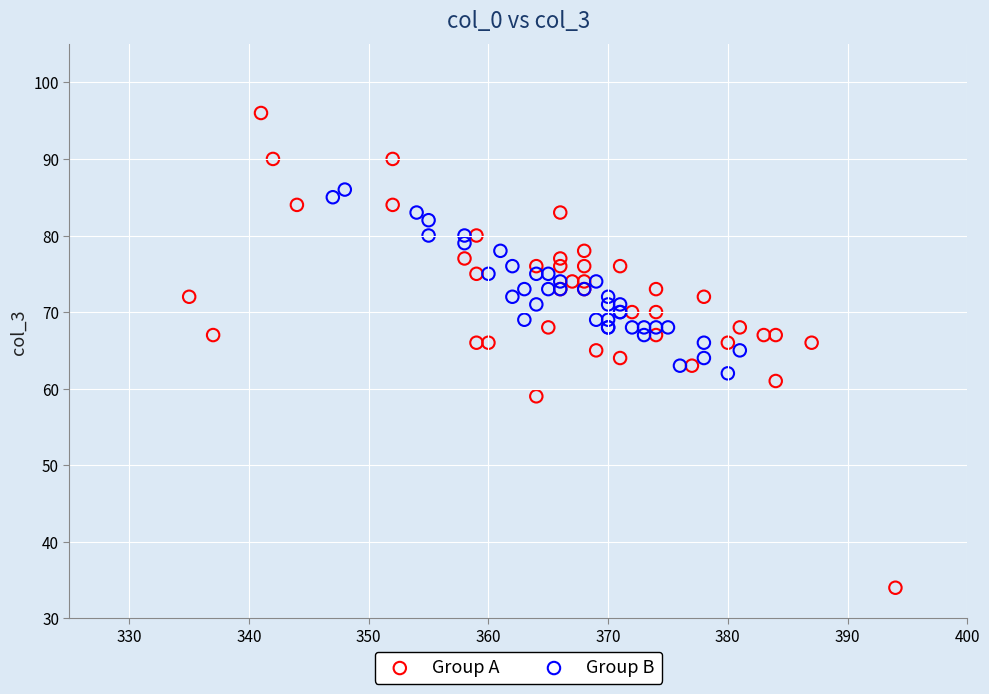

Which series reaches the minimum Y coordinate?

Group A